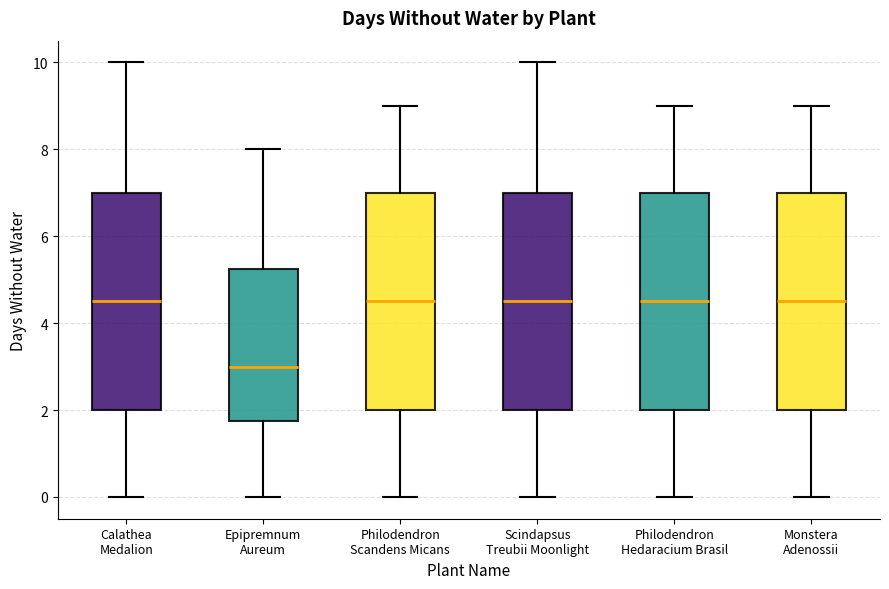

Which box has the lowest median line?

Epipremnum Aureum